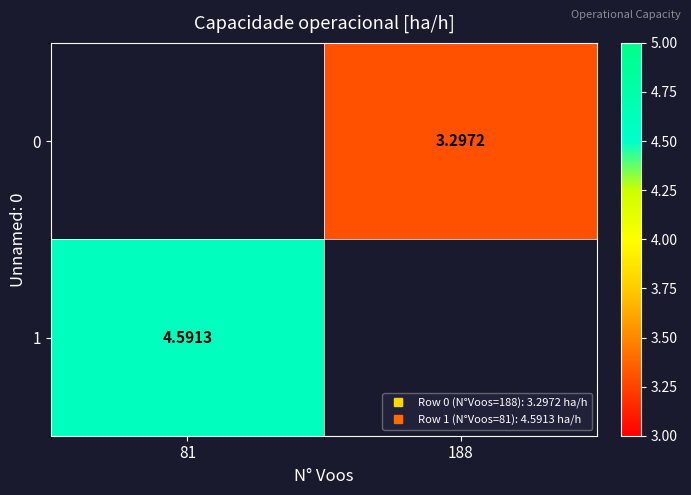

Which series has the largest range (max minus min)?

1